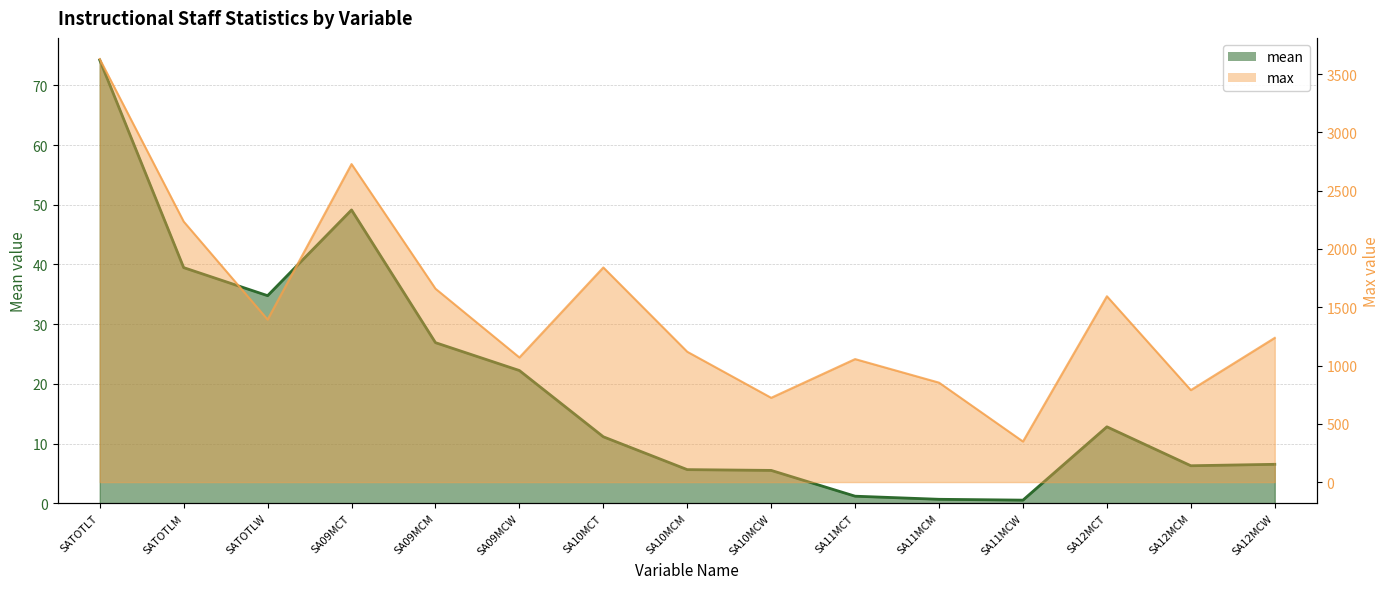

What is the maximum value shown in the chart?

3629.0